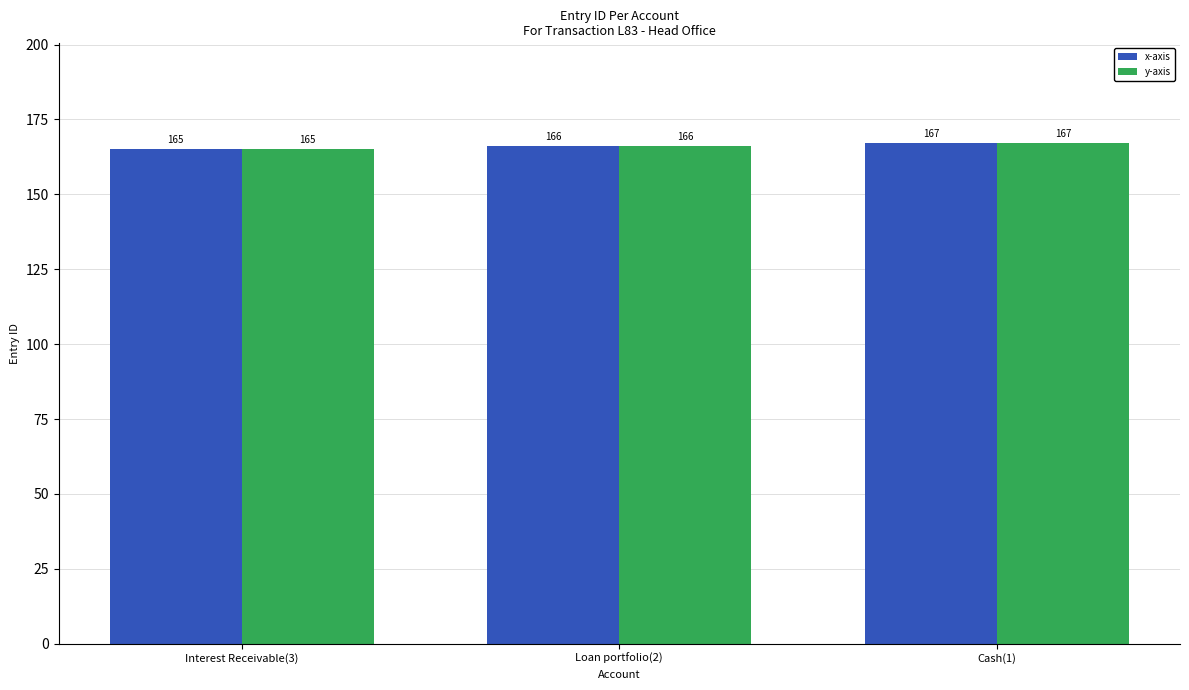

What position from the left is Interest Receivable(3)?

1